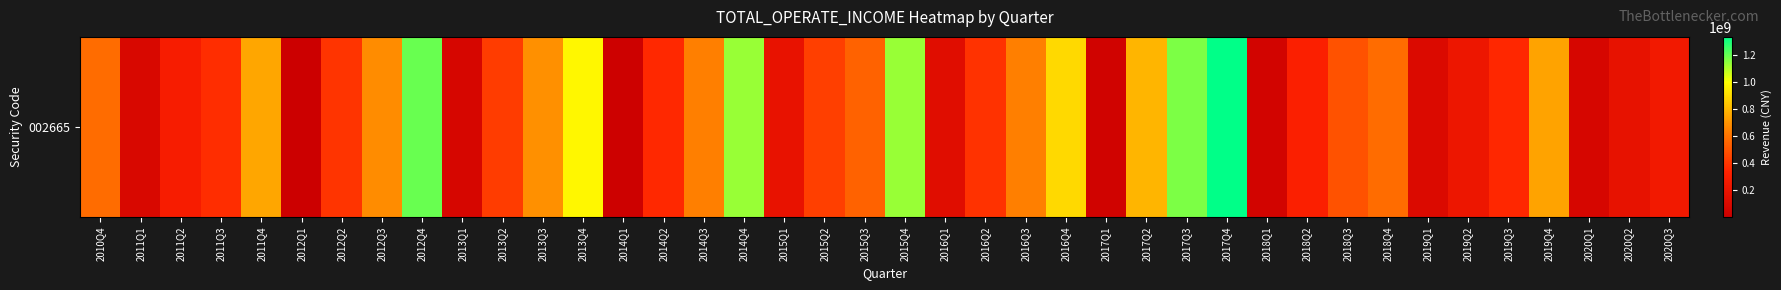

Which has a higher value, 2019Q3 or 2012Q3?

2012Q3